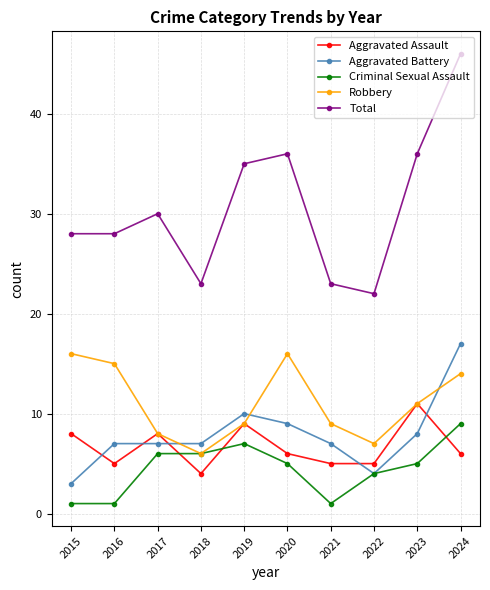

At which label does Robbery first exceed 11?

2015